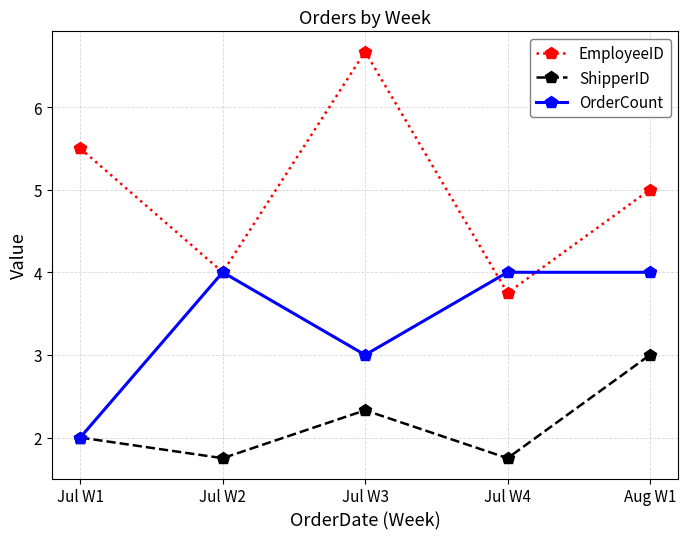

Is the value of EmployeeID at Jul W4 greater than the value of ShipperID at Jul W2?

Yes